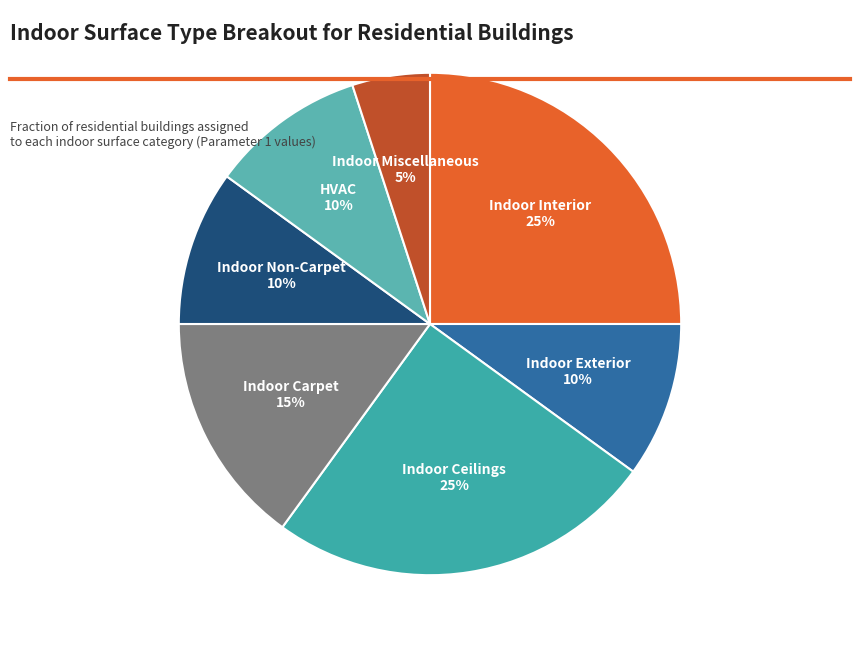

Between Indoor Exterior and Indoor Miscellaneous, which is larger?

Indoor Exterior